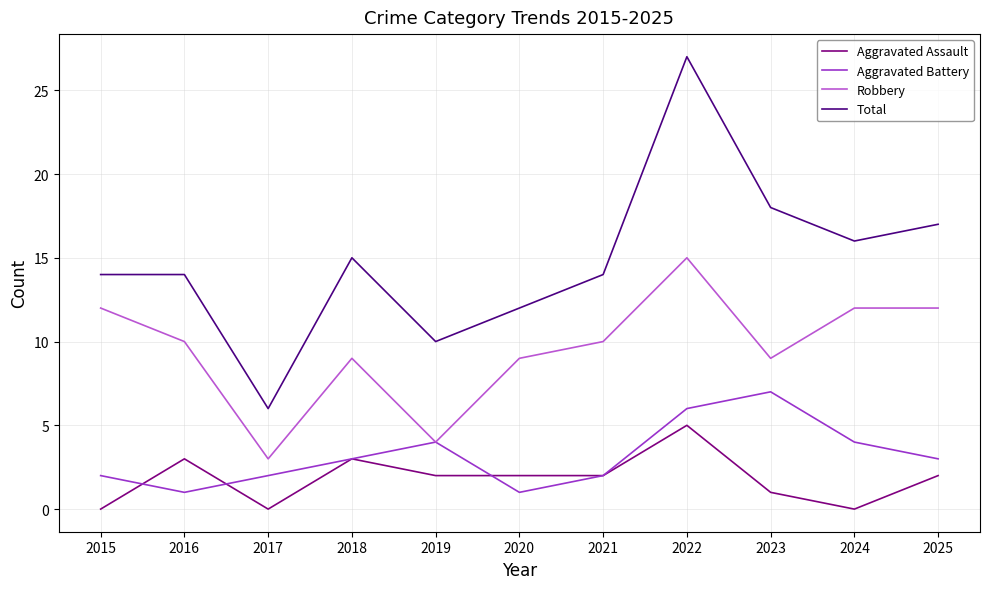

What are all the series names shown in the legend?

Aggravated Assault, Aggravated Battery, Robbery, Total